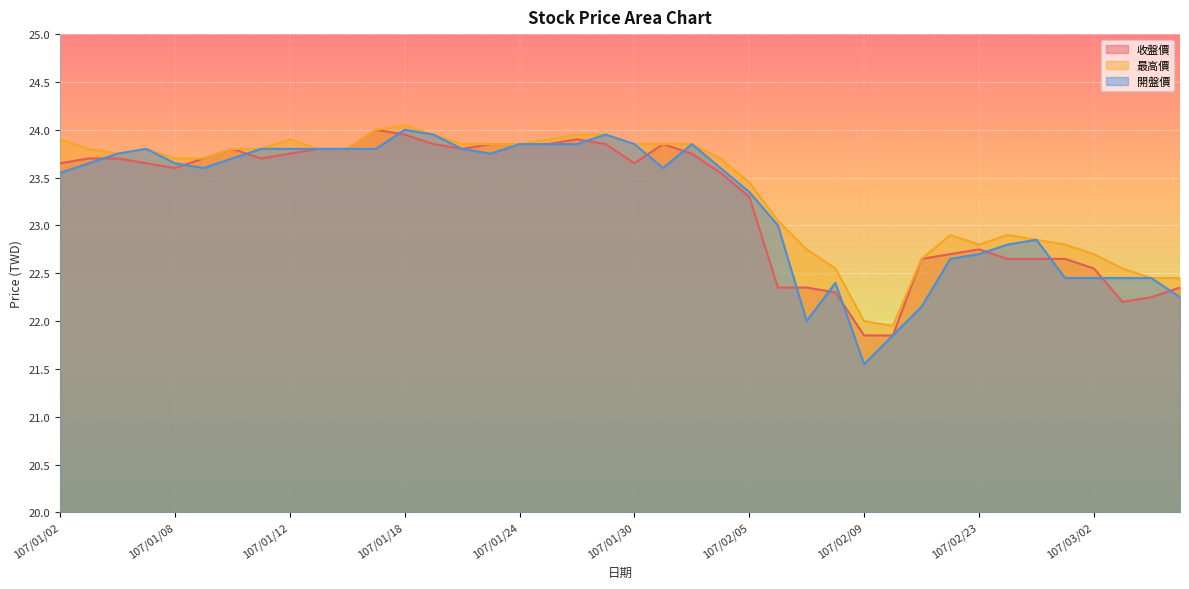

What is the difference between the 最高價 values at 107/01/03 and 107/02/06?

0.8